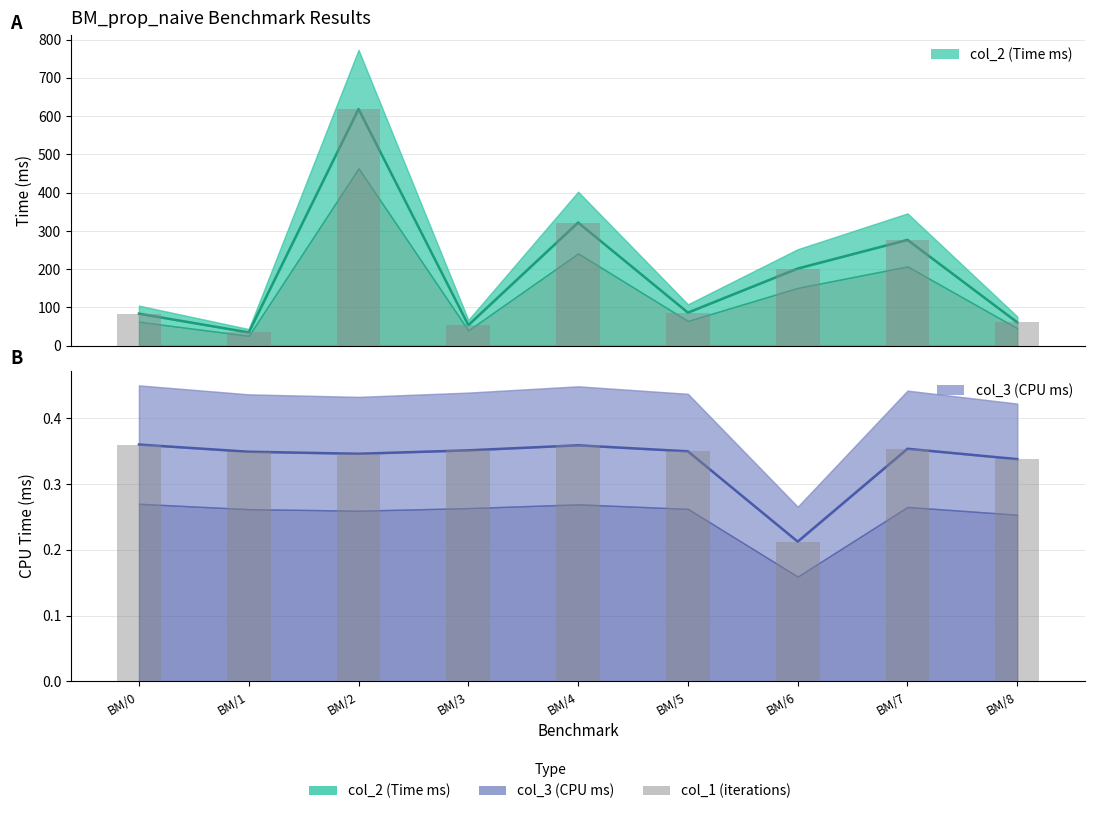

At which label is col_2 (Time ms) closest to 326?

BM/4